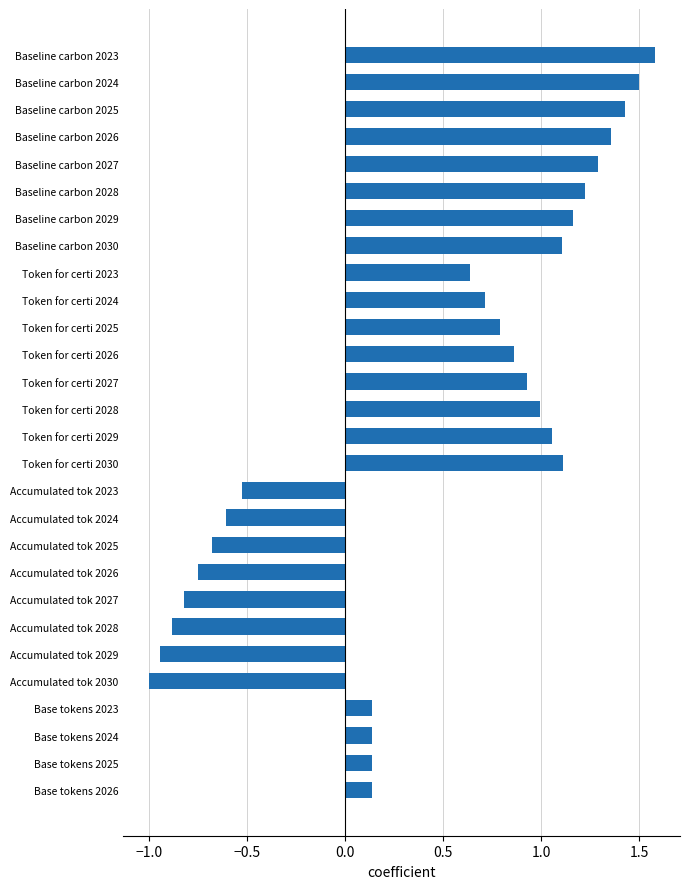

Does the chart contain any negative values?

Yes